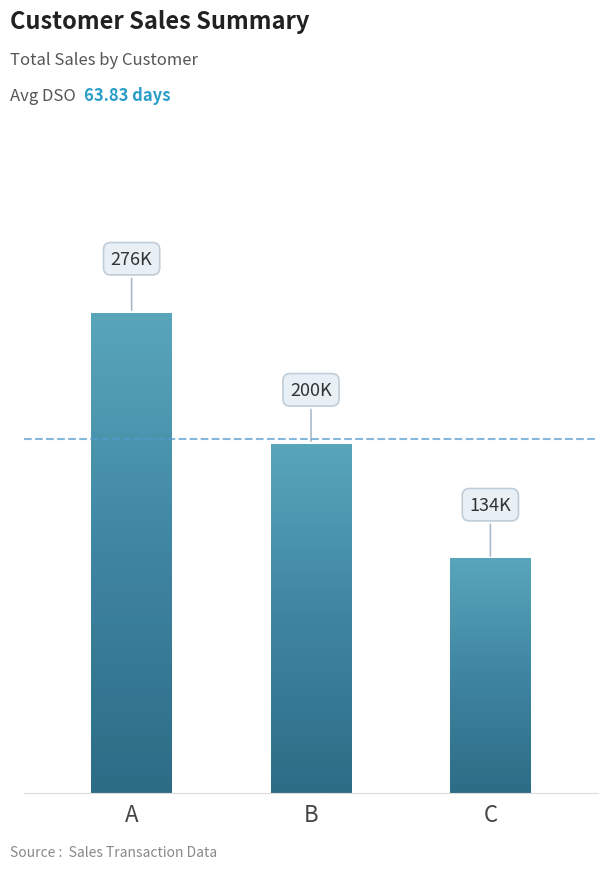

Count the number of data series in this chart.

1